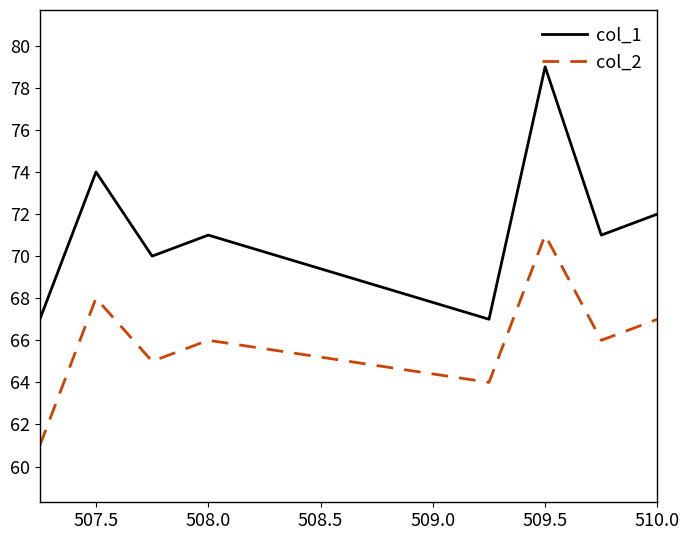

Count the col_2 values in the range 65 to 68.

5